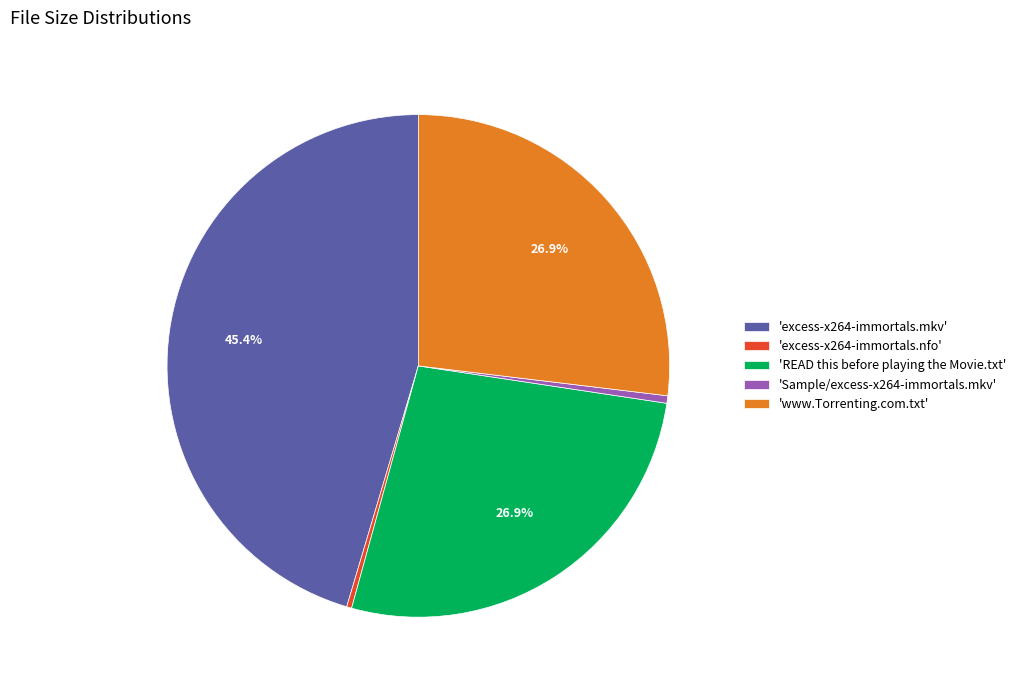

Is there a majority slice in this chart?

No